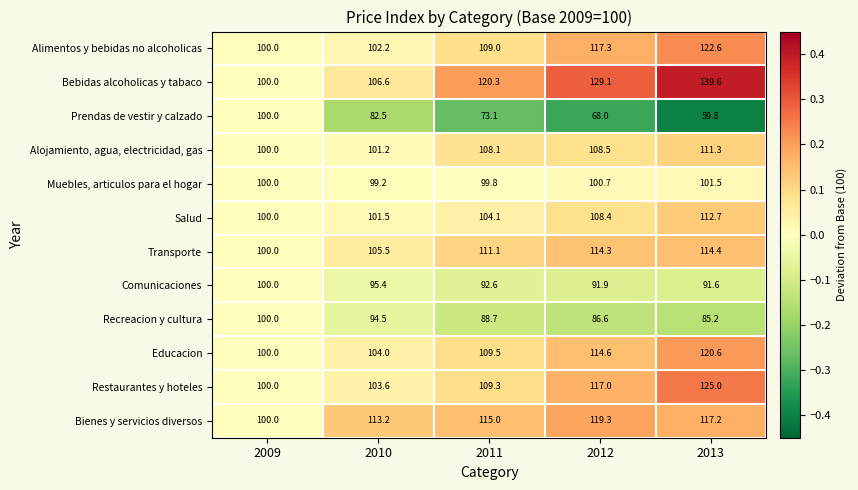

Which series has the widest spread of values?

Prendas de vestir y calzado